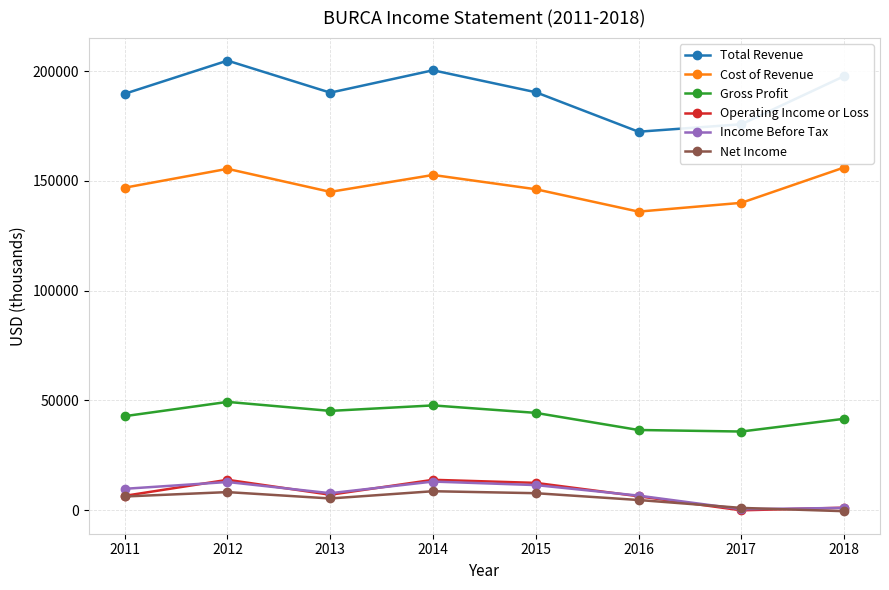

At how many categories does at least one series exceed 79572?

8